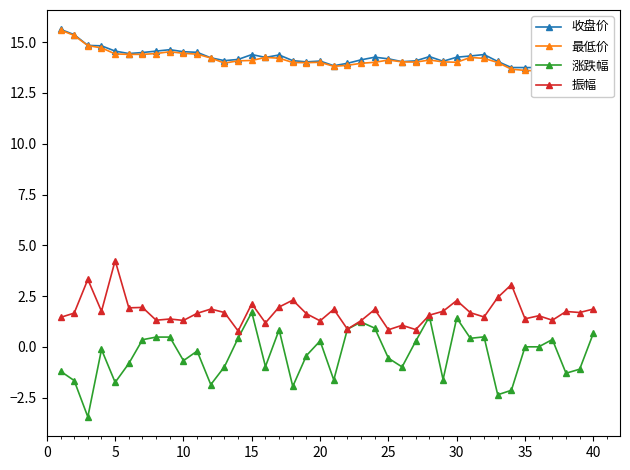

What is the maximum value for 最低价?

15.6